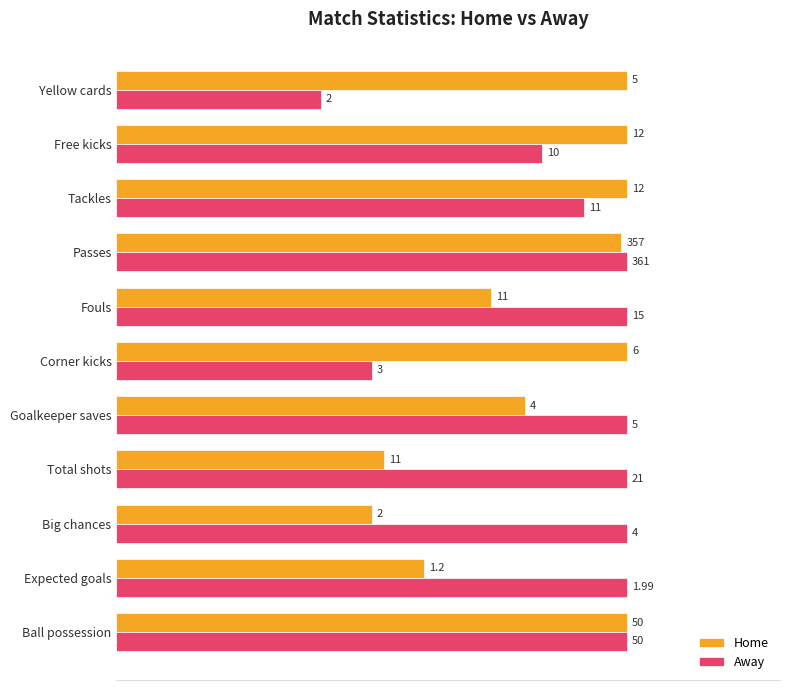

What are all the series names shown in the legend?

Home, Away